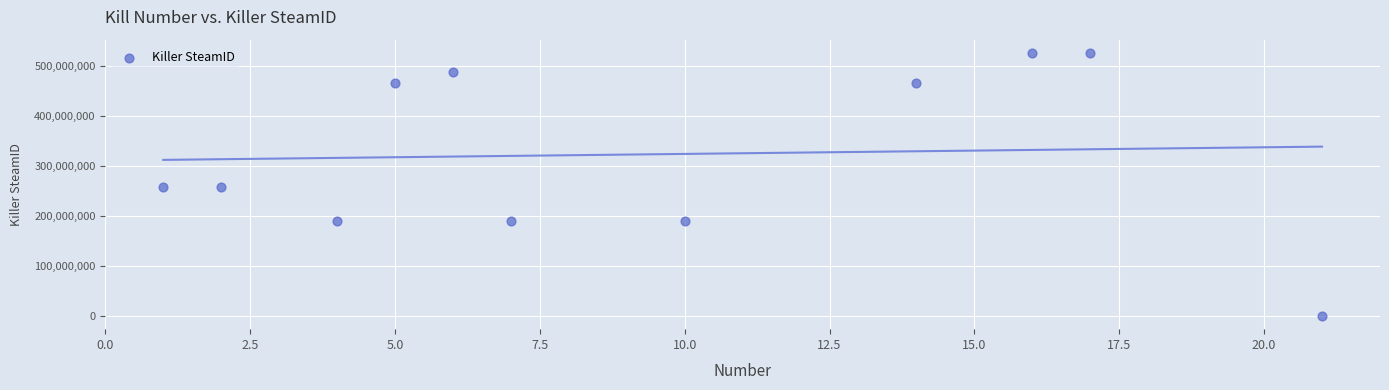

What is the range of Y values (max minus min)?

525523836